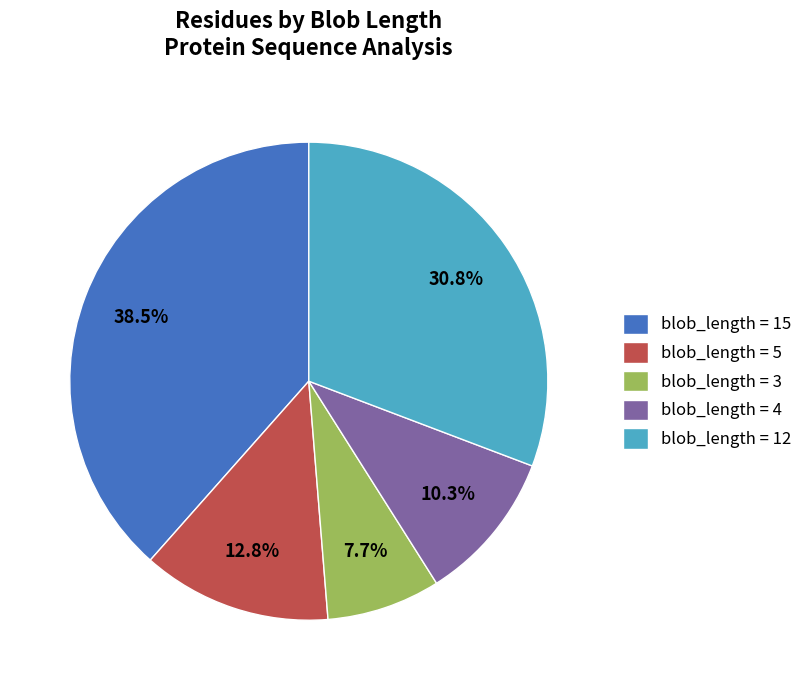

Count the number of slices in the pie.

5